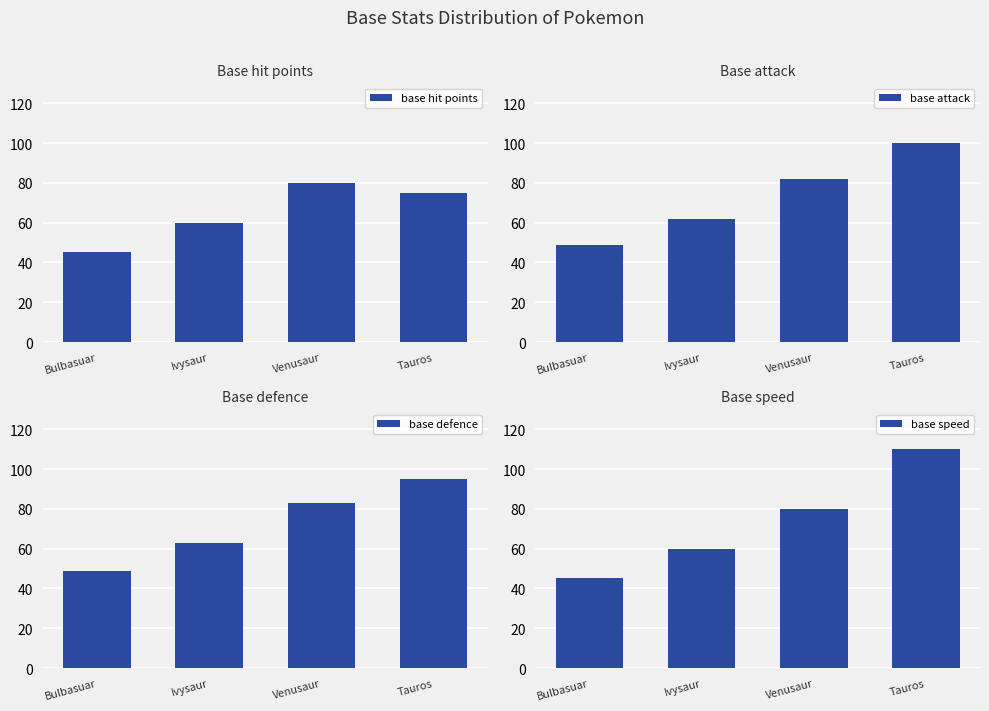

The value of base speed at Ivysaur is 60. True or false?

True